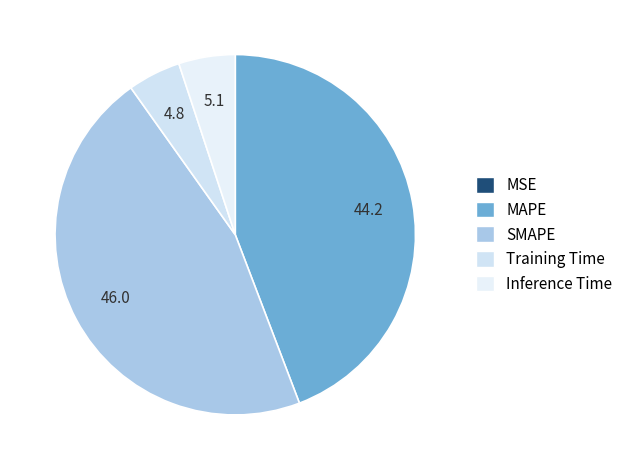

Is there a majority slice in this chart?

No